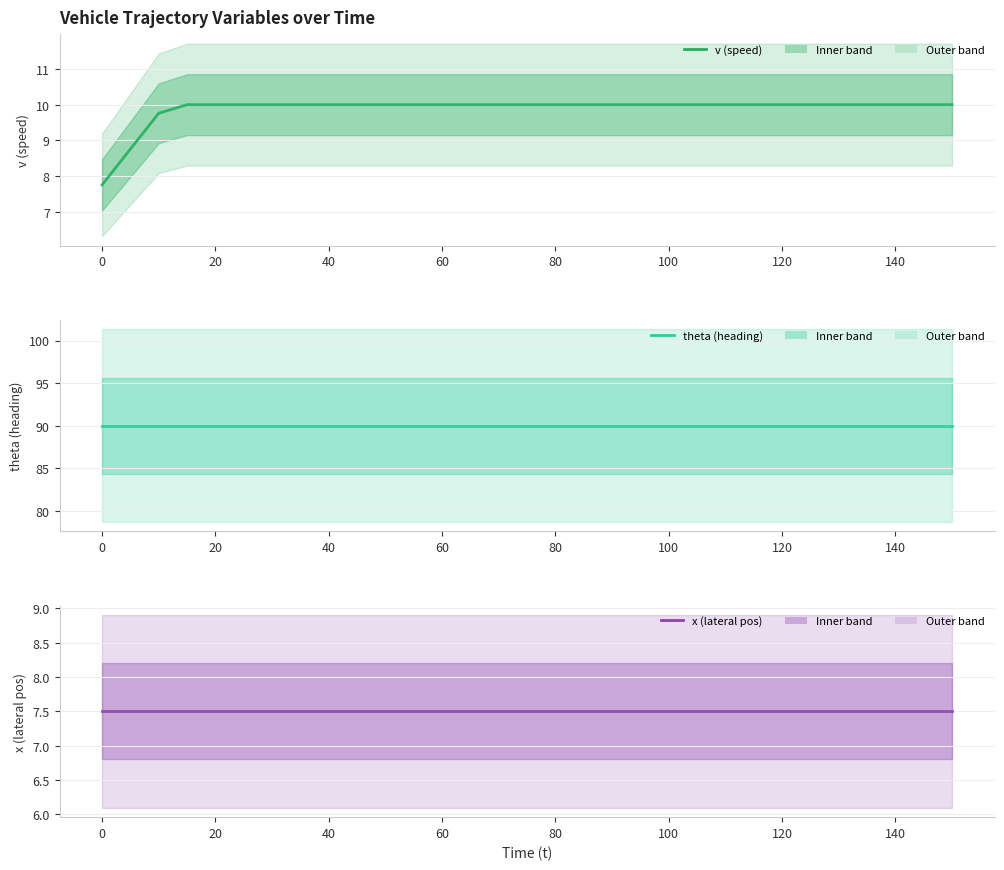

Reading right to left, what are all the values shown in this chart?

v (speed): 10.0	10.0	10.0	10.0	10.0	10.0	10.0	10.0	10.0	10.0	10.0	10.0	10.0	10.0	10.0	10.0	10.0	10.0	10.0	10.0	10.0	10.0	10.0	10.0	10.0	10.0	10.0	10.0	9.8	8.8	7.8
theta (heading): 90.0	90.0	90.0	90.0	90.0	90.0	90.0	90.0	90.0	90.0	90.0	90.0	90.0	90.0	90.0	90.0	90.0	90.0	90.0	90.0	90.0	90.0	90.0	90.0	90.0	90.0	90.0	90.0	90.0	90.0	90.0
x (lateral pos): 7.5	7.5	7.5	7.5	7.5	7.5	7.5	7.5	7.5	7.5	7.5	7.5	7.5	7.5	7.5	7.5	7.5	7.5	7.5	7.5	7.5	7.5	7.5	7.5	7.5	7.5	7.5	7.5	7.5	7.5	7.5